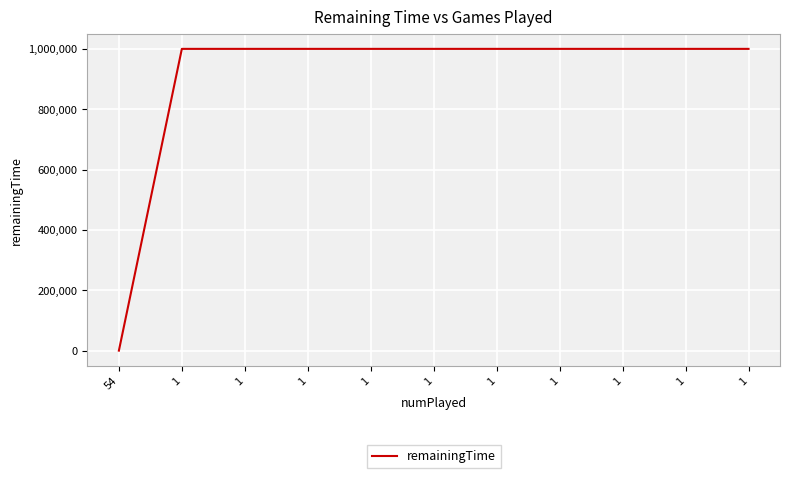

Rank the categories by value from lowest to highest.

54, 1, 1, 1, 1, 1, 1, 1, 1, 1, 1